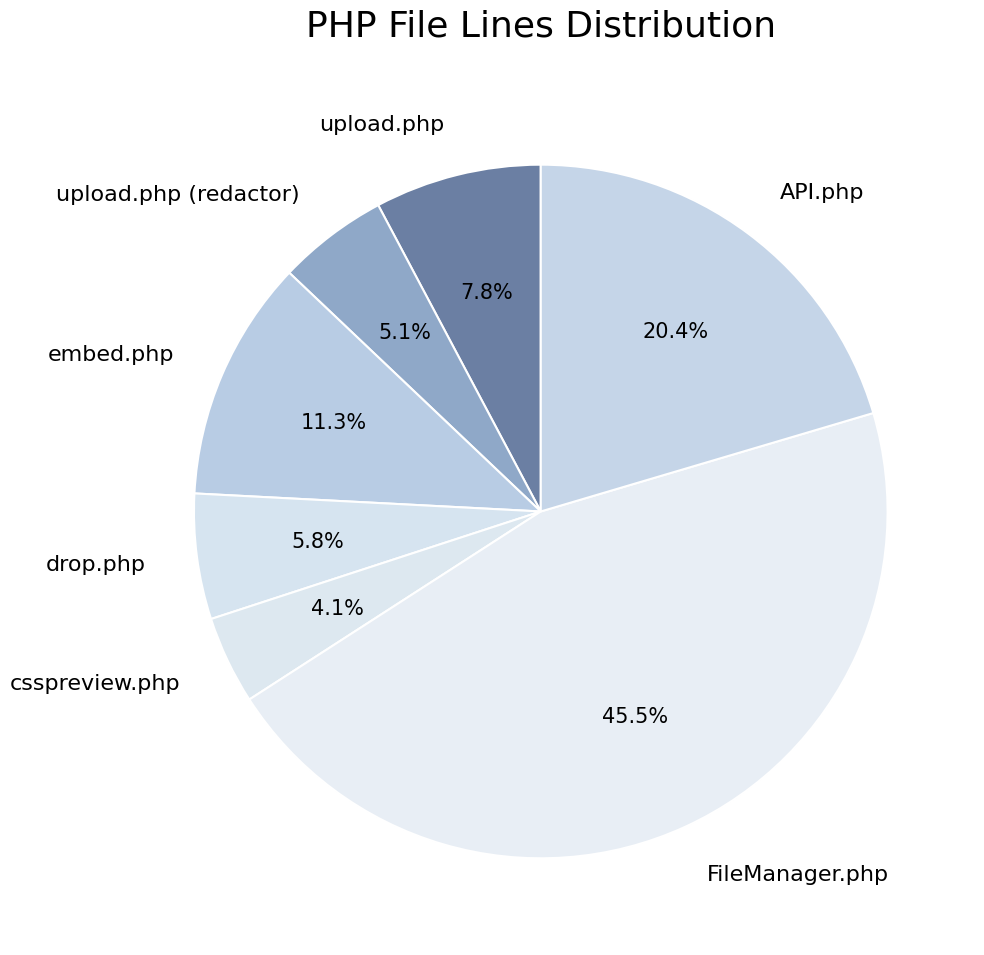

Does drop.php account for over 50% of the chart?

No